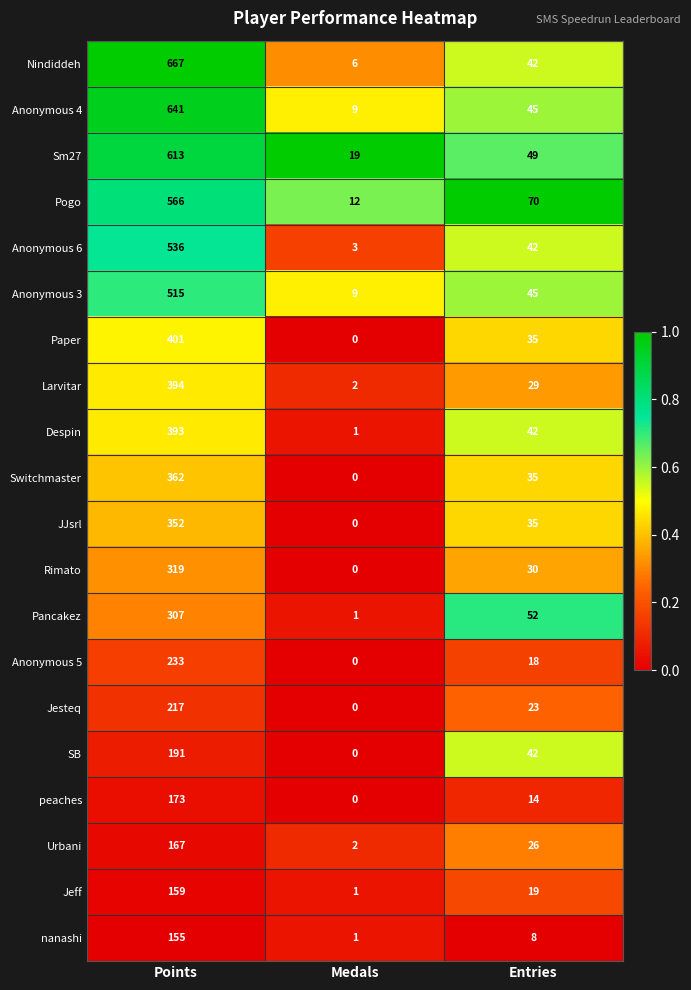

Count the Pancakez values in the range 1 to 307.

3